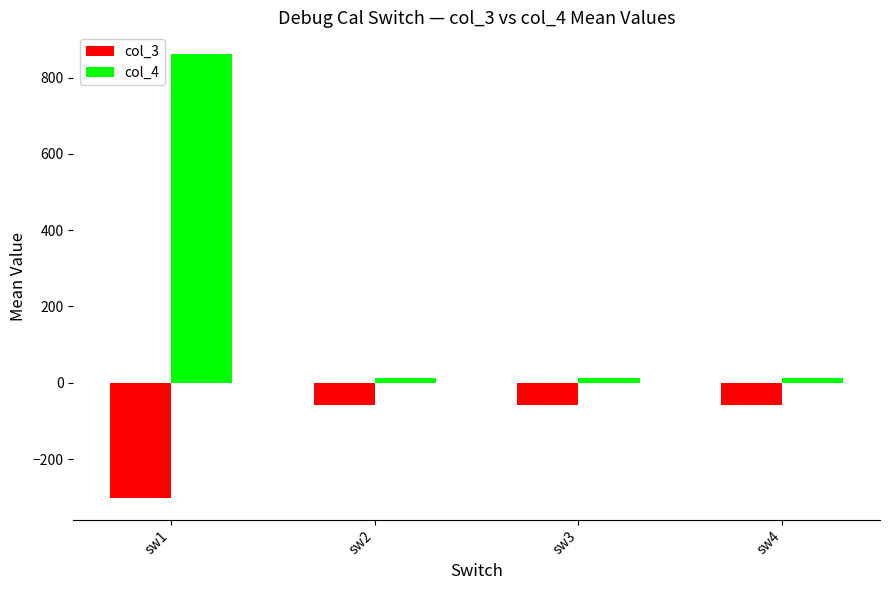

Reading left to right, transcribe all the data shown in this chart.

col_3: -301.5	-58.1	-58.1	-58.1
col_4: 860.8	11.3	11.3	11.3